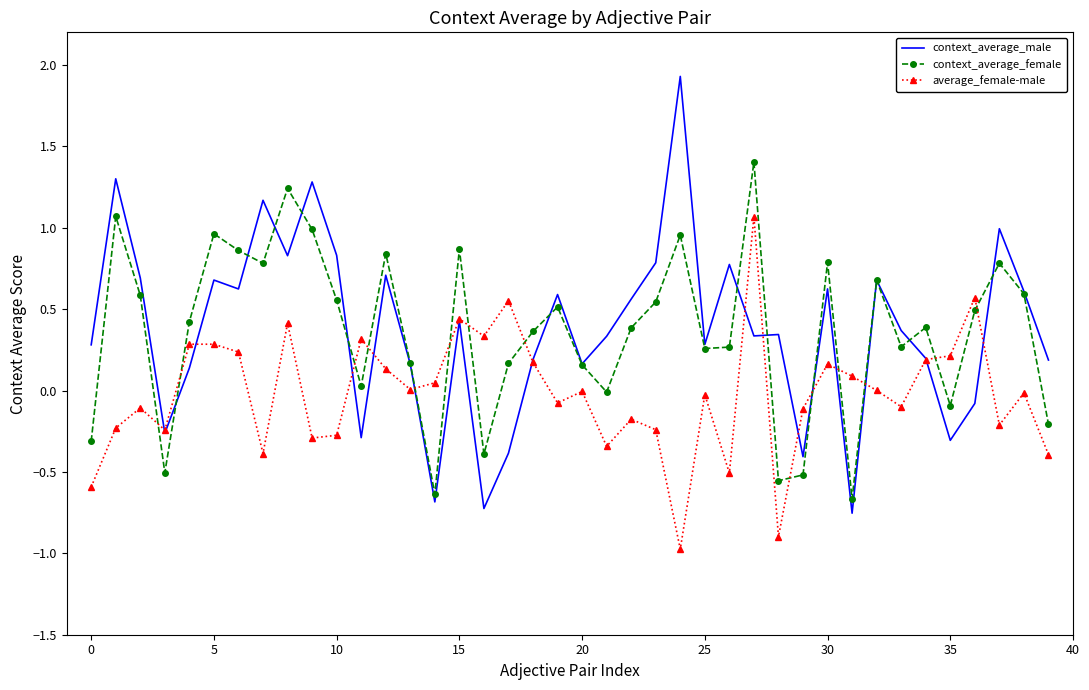

Which series has the widest spread of values?

context_average_male